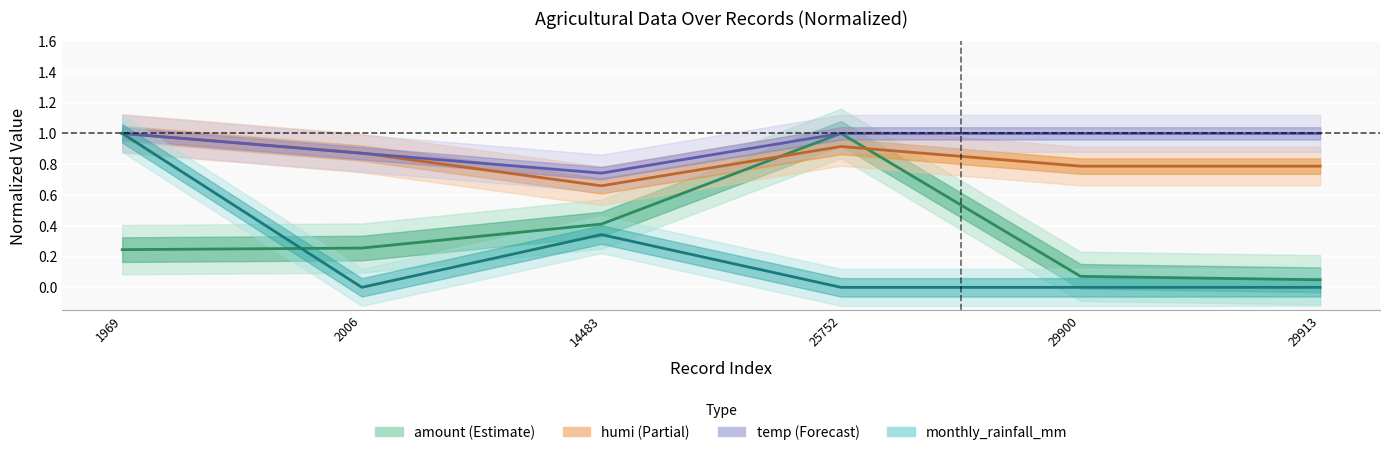

In amount, how many points are higher than both neighbors (excluding endpoints)?

1